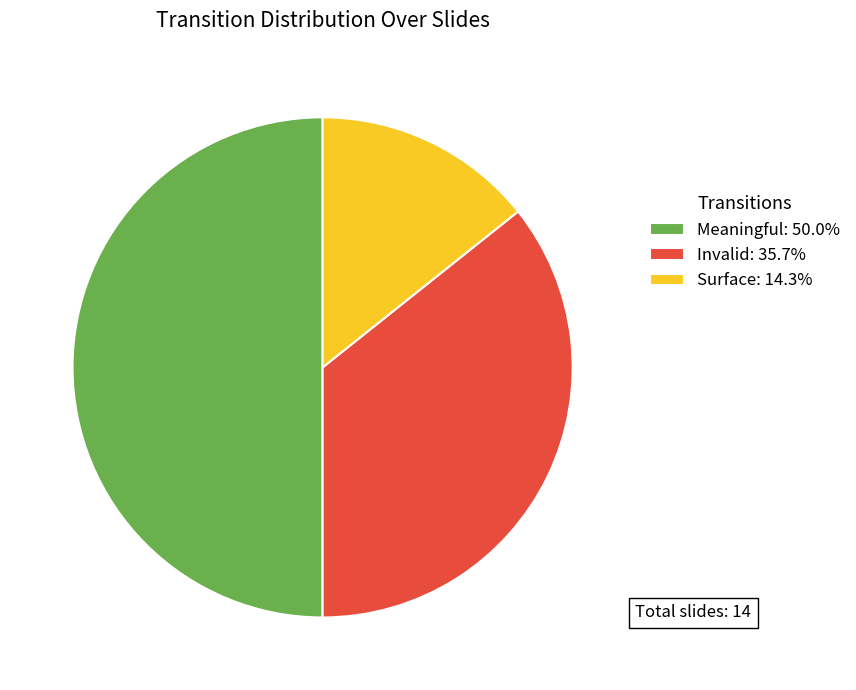

Is Surface: 14.3% the majority of the pie?

No